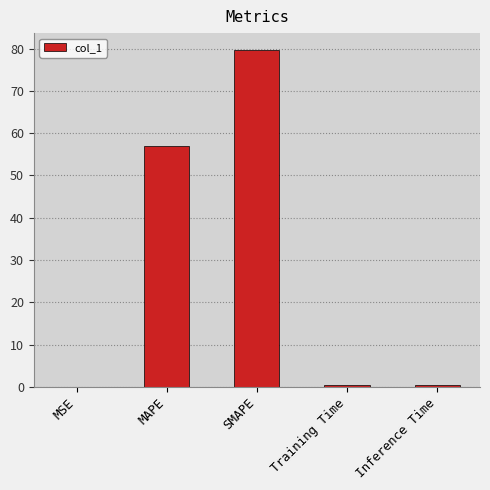

What is the sum of the values at Inference Time and MAPE?

57.4